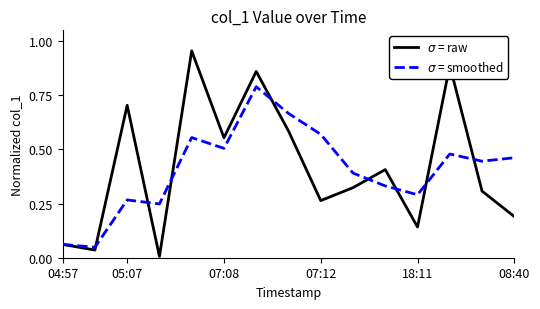

Is this an area chart (filled region under the line)?

No